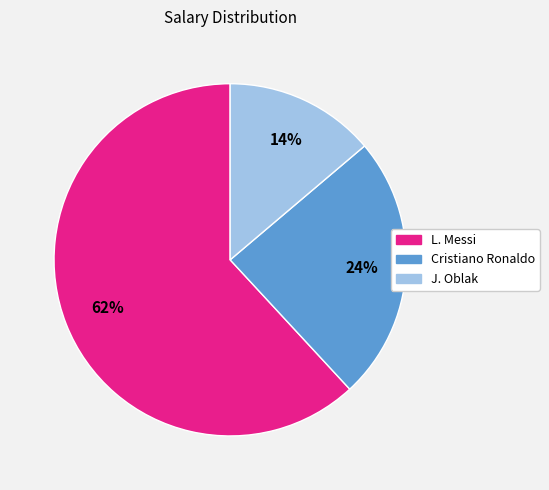

Which category has the biggest portion of the pie?

L. Messi